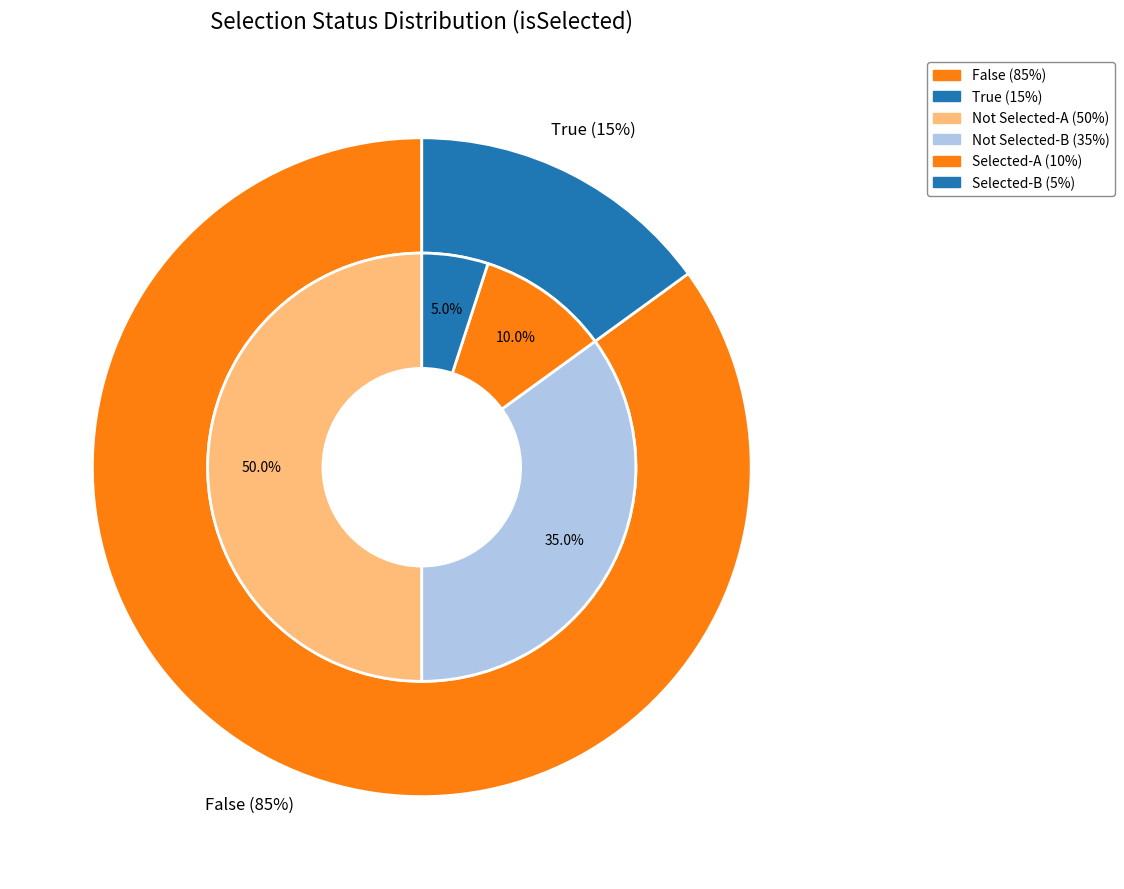

Rank the categories by value from lowest to highest.

True, False